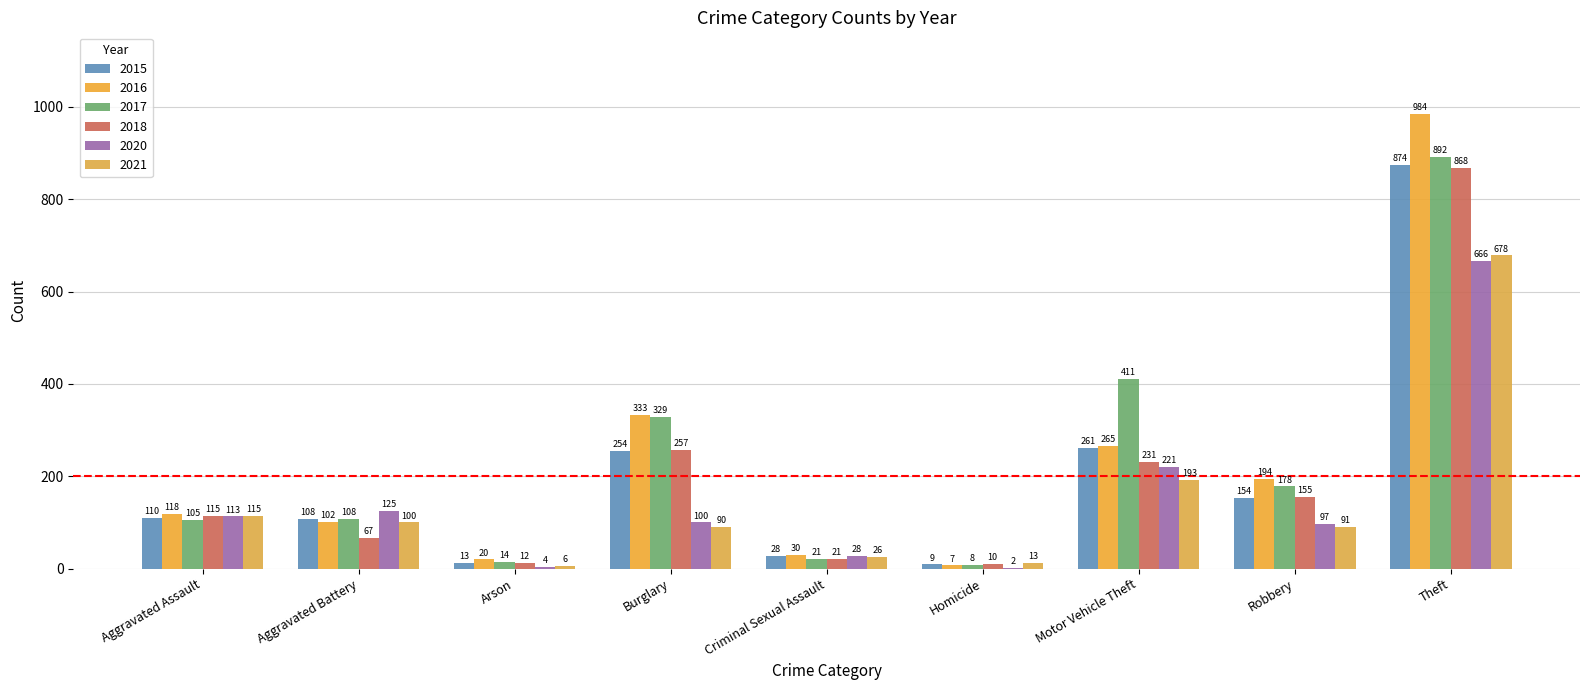

Are the bars horizontal?

No